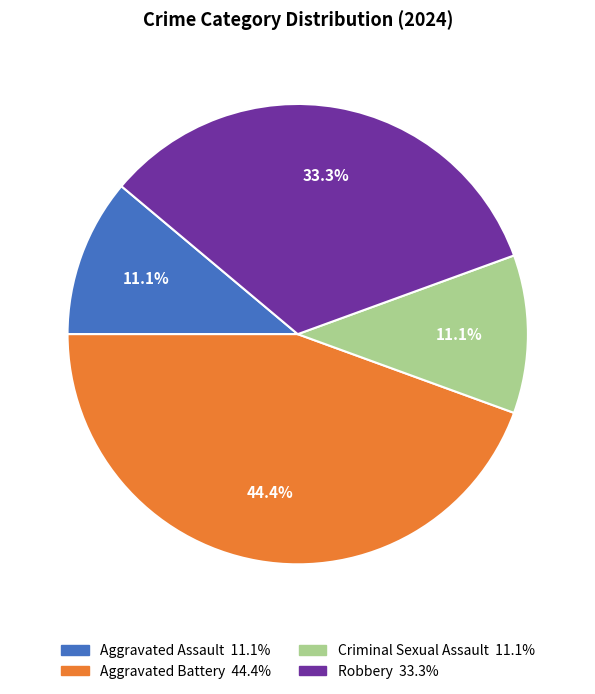

Combined, what portion of the pie is Aggravated Battery and Aggravated Assault?

55.6%